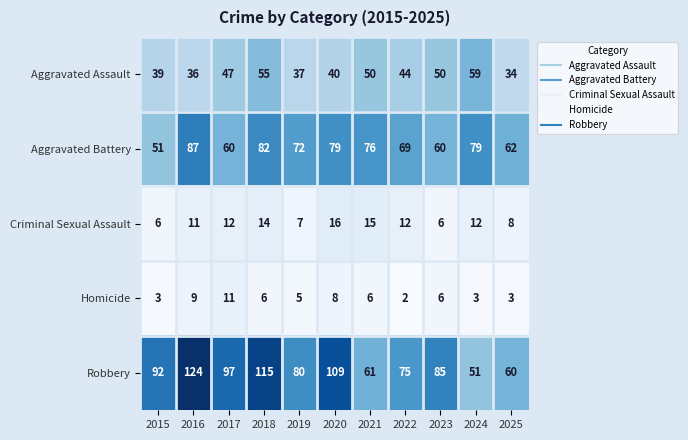

At 2016, list the series in order from largest to smallest.

Robbery, Aggravated Battery, Aggravated Assault, Criminal Sexual Assault, Homicide